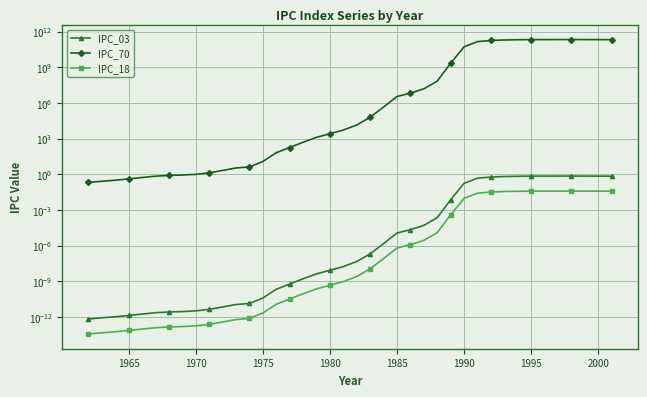

How many series are shown in this chart?

3